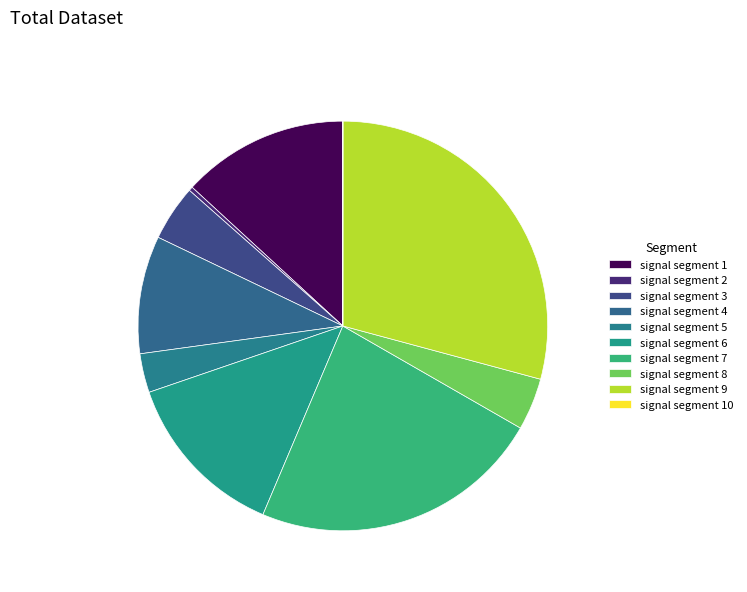

Combined, what portion of the pie is signal segment 5 and signal segment 10?

3.1%